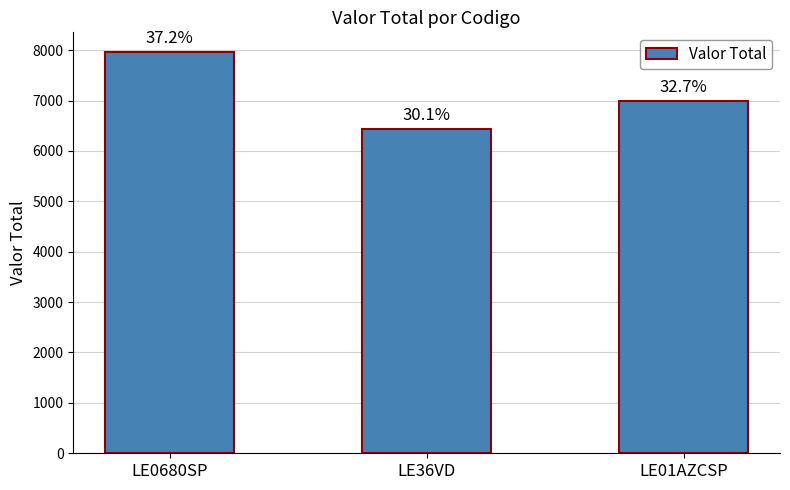

Does the chart contain any negative values?

No